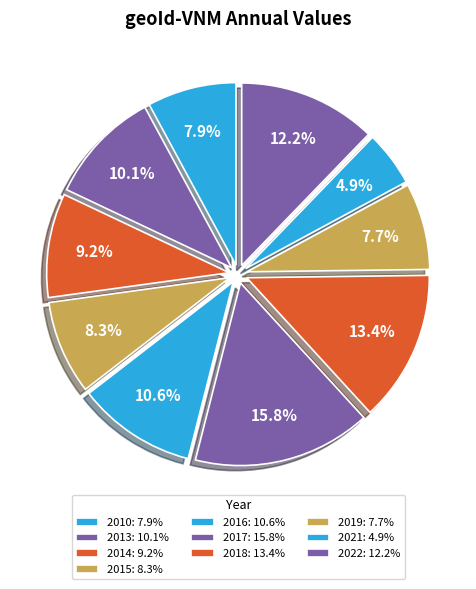

What percentage is the 2013 slice, to the nearest percent?

10%